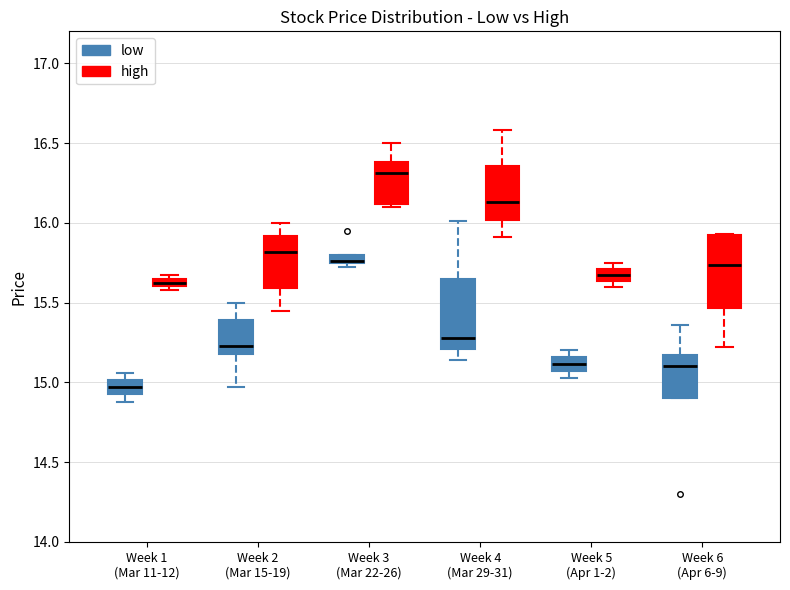

Where is the lower edge of the box for Week 5 (Apr 1-2) (low) on the y-axis? The values are not printed on the chart, so give them approximately, as read against the axis.

15.05